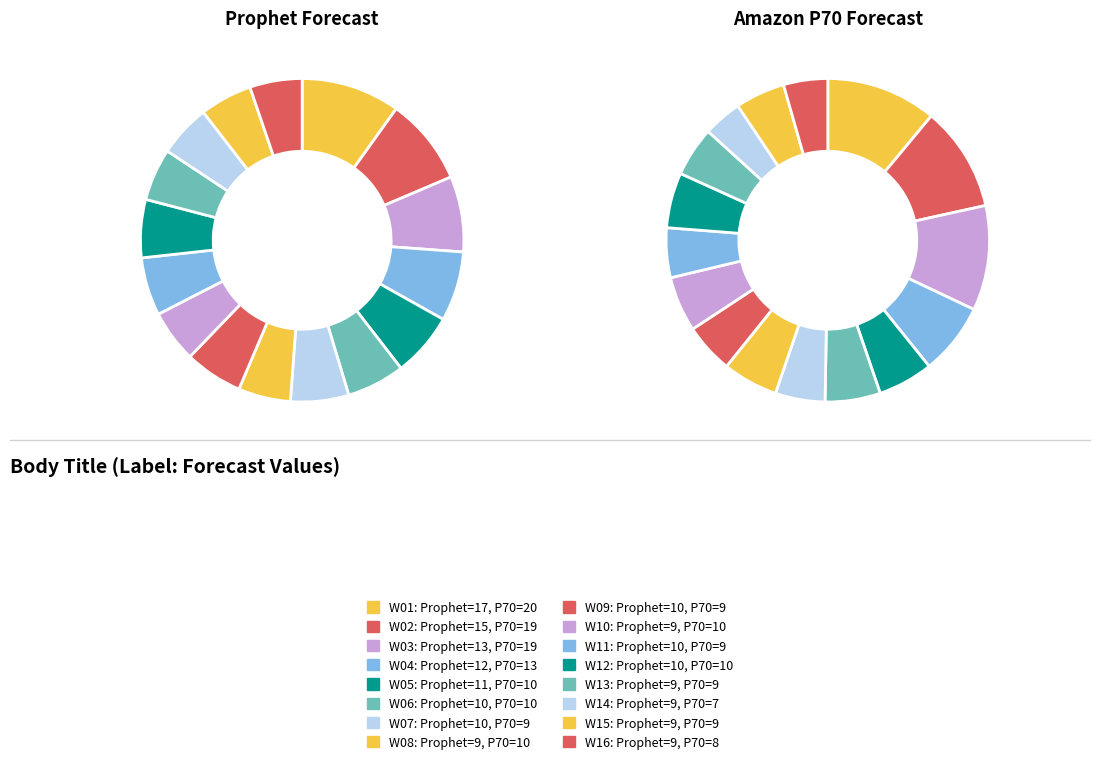

How many segments does this pie chart have?

16